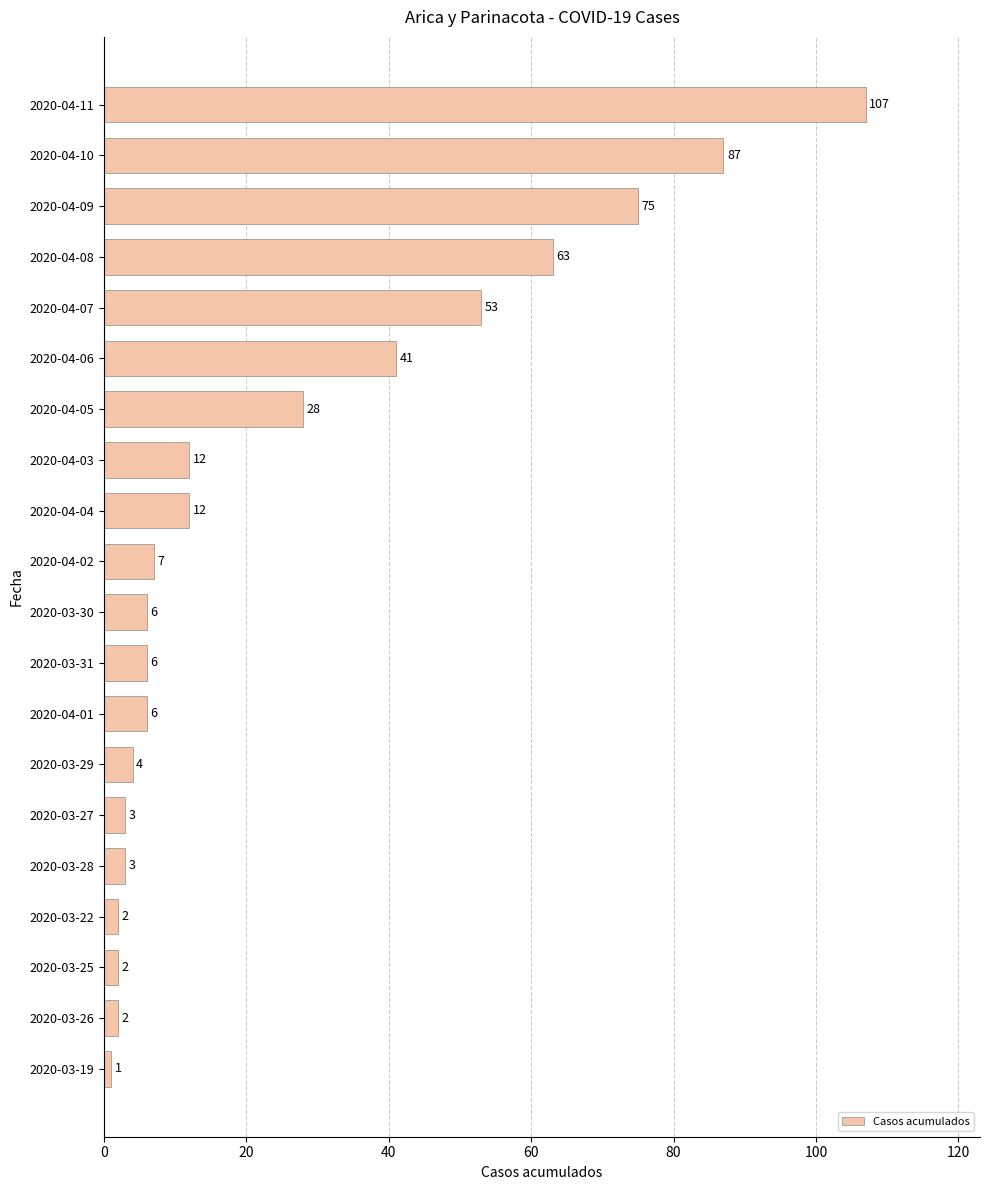

What is the approximate value at 2020-04-11, to the nearest 5?

105